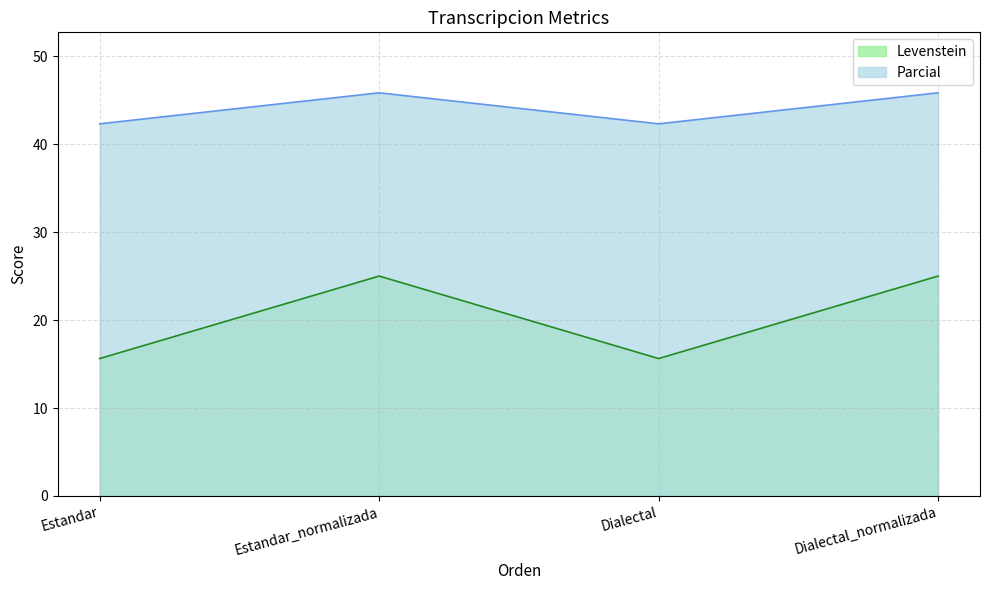

What position from the right is Estandar_normalizada?

3